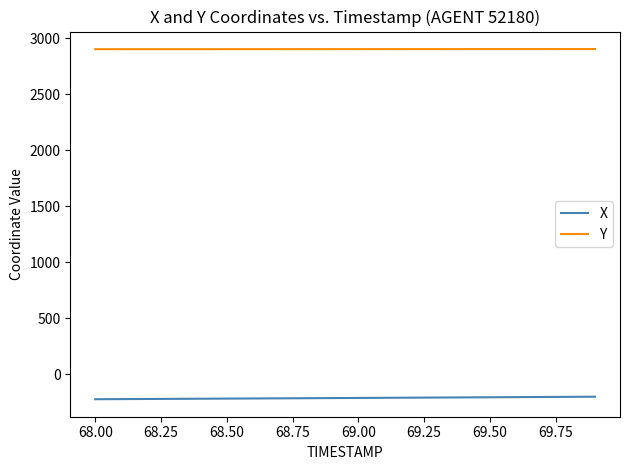

What is the difference between the maximum and second lowest values in the Y series?

0.9